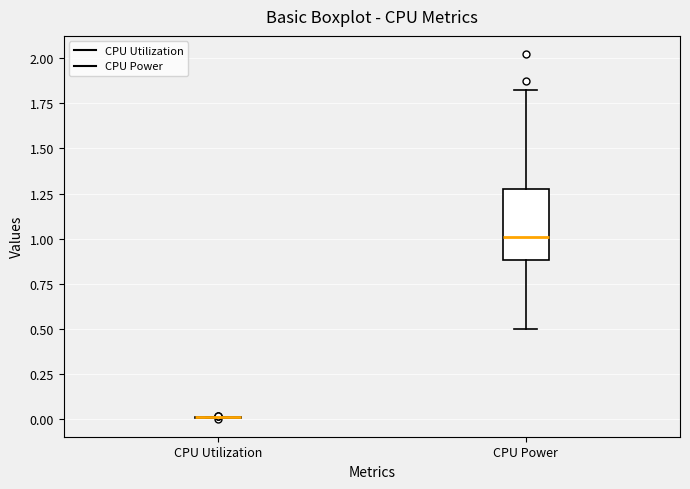

Reading left to right, transcribe this box plot: for each box, give where its median line is, the range the box spans, and where its two whiskers end, as read against the y-axis. The values are not printed on the chart, so give them approximately, as read against the axis.

CPU Utilization: box collapsed to a line at 0.0, whiskers 0.0 to 0.0
CPU Power: median 1.0, box 0.9 to 1.3, whiskers 0.5 to 1.8